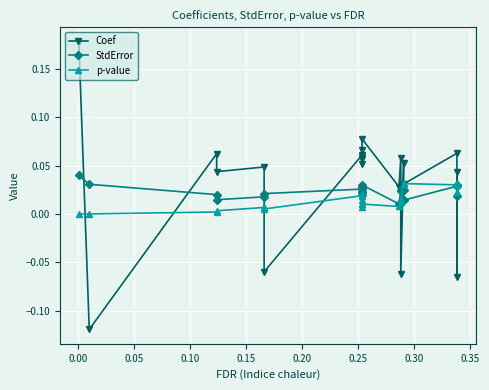

Reading left to right, what are all the values shown in this chart?

Coef: 0.2	-0.1	0.1	0.0	0.0	-0.1	0.1	0.1	0.1	0.1	0.1	0.1	0.0	0.1	-0.1	0.1	0.0	0.1	-0.1	0.0
StdError: 0.0	0.0	0.0	0.0	0.0	0.0	0.0	0.0	0.0	0.0	0.0	0.0	0.0	0.0	0.0	0.0	0.0	0.0	0.0	0.0
p-value: 0.0	0.0	0.0	0.0	0.0	0.0	0.0	0.0	0.0	0.0	0.0	0.0	0.0	0.0	0.0	0.0	0.0	0.0	0.0	0.0